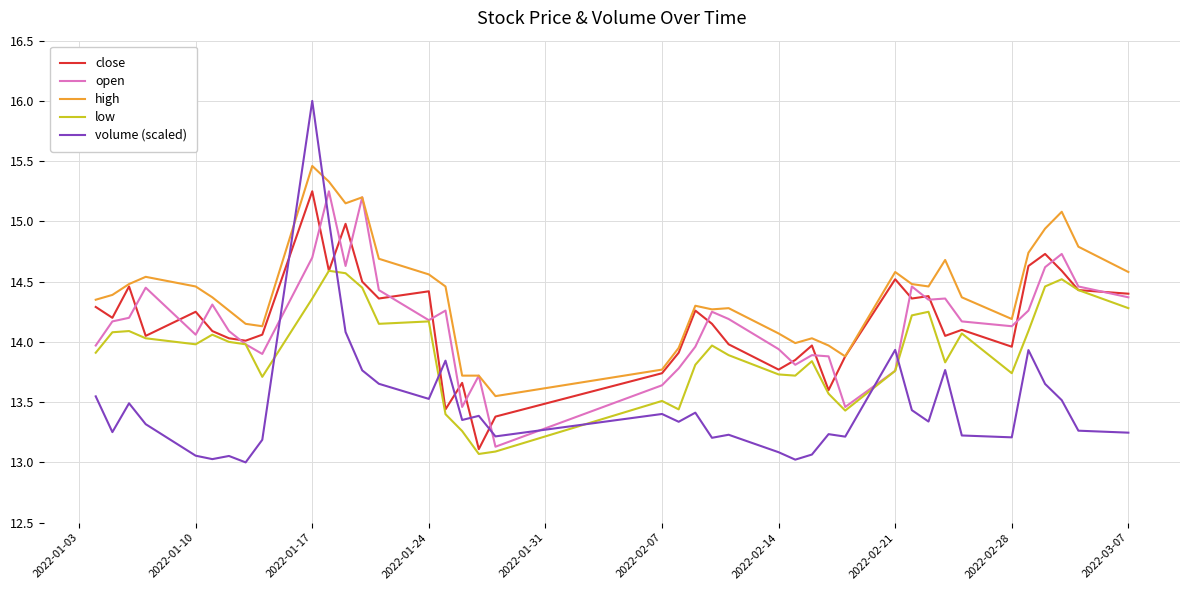

After their last crossing, which series has the higher values: volume (scaled) or low?

low